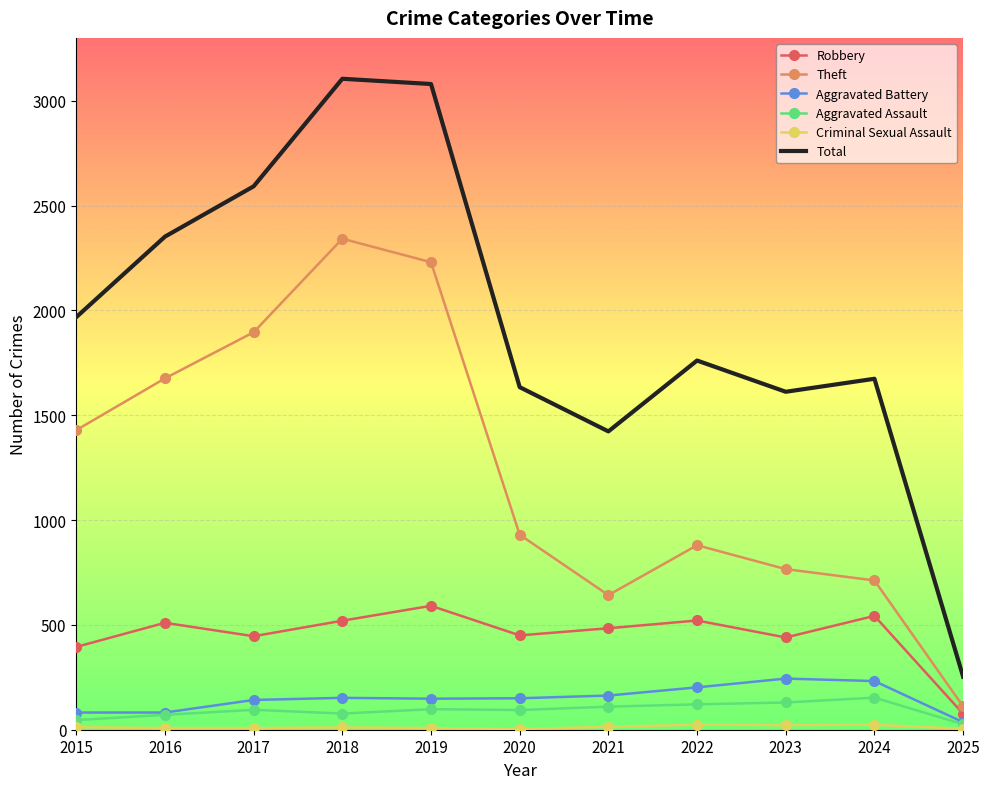

Which series has the largest range (max minus min)?

Total